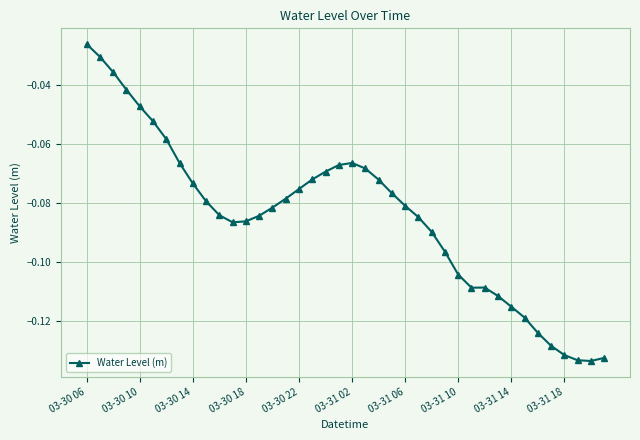

Is this an area chart (filled region under the line)?

No